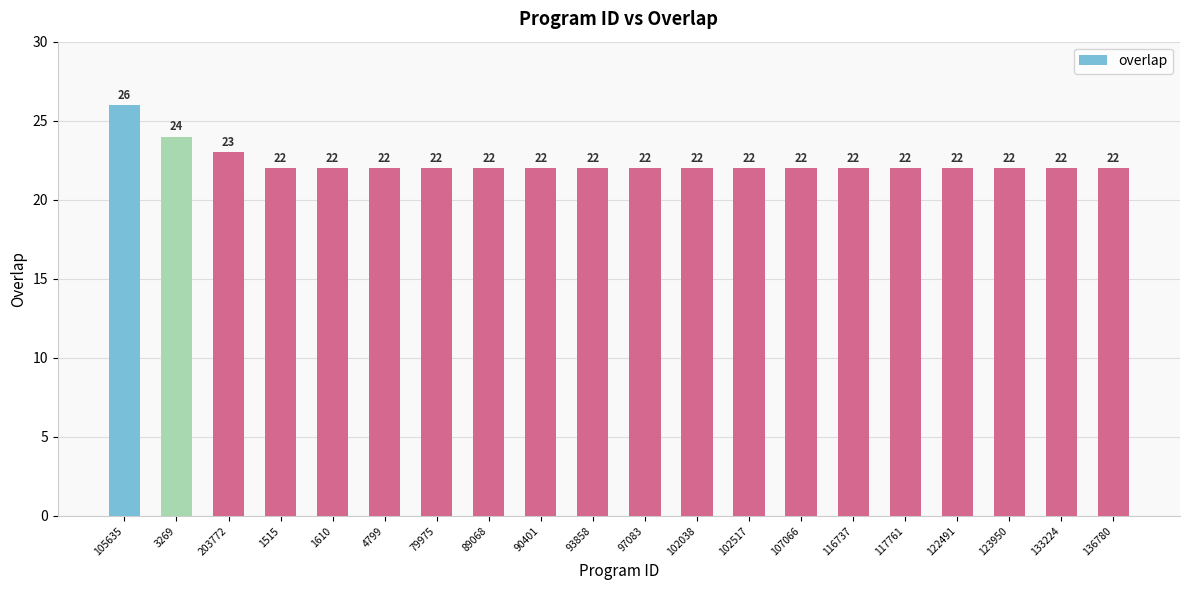

Reading right to left, list all the values displayed in this chart.

22	22	22	22	22	22	22	22	22	22	22	22	22	22	22	22	22	23	24	26